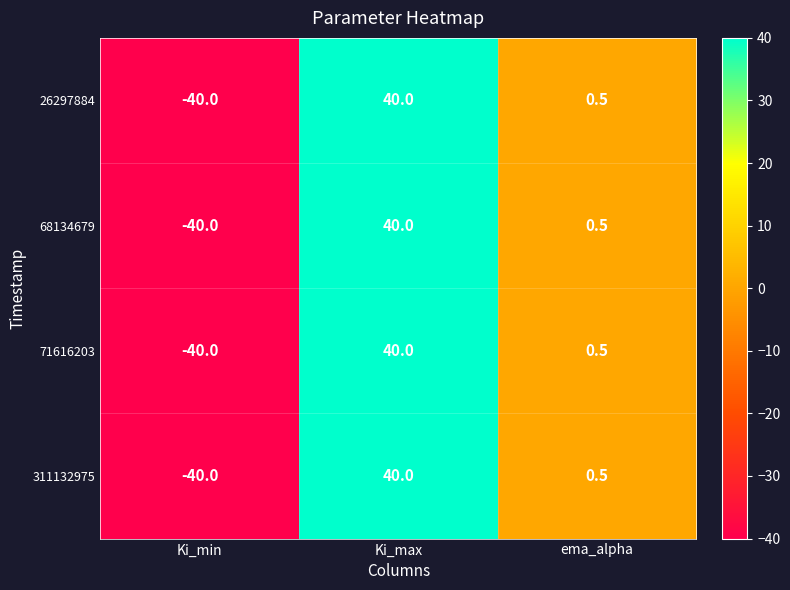

How many series are shown in this chart?

4